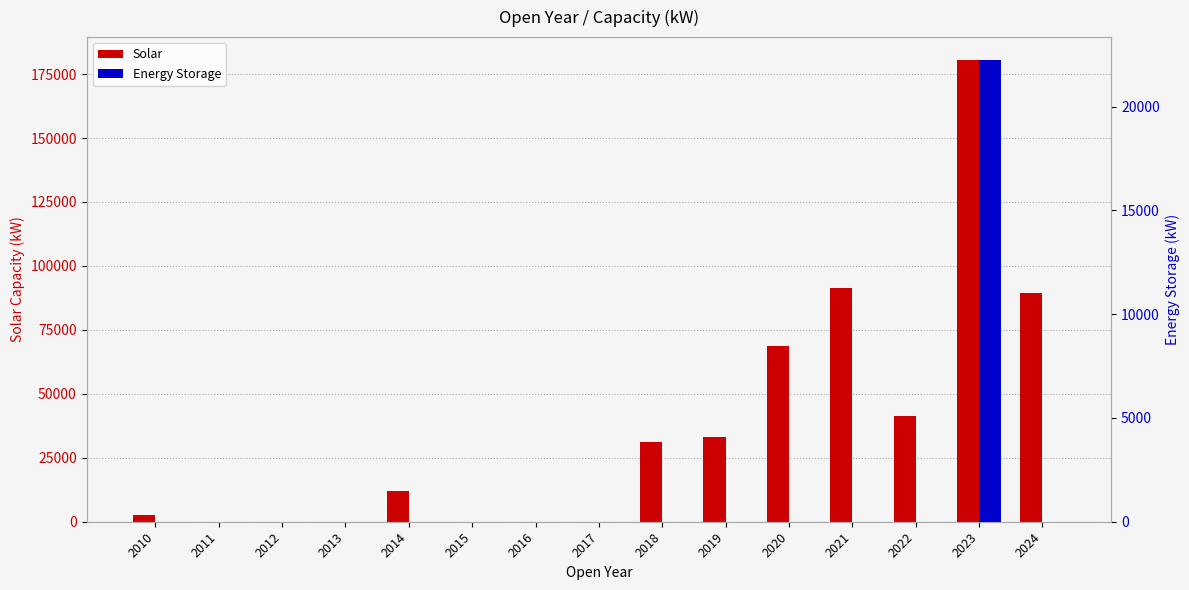

Which series changed the most between 2018 and 2024?

Solar